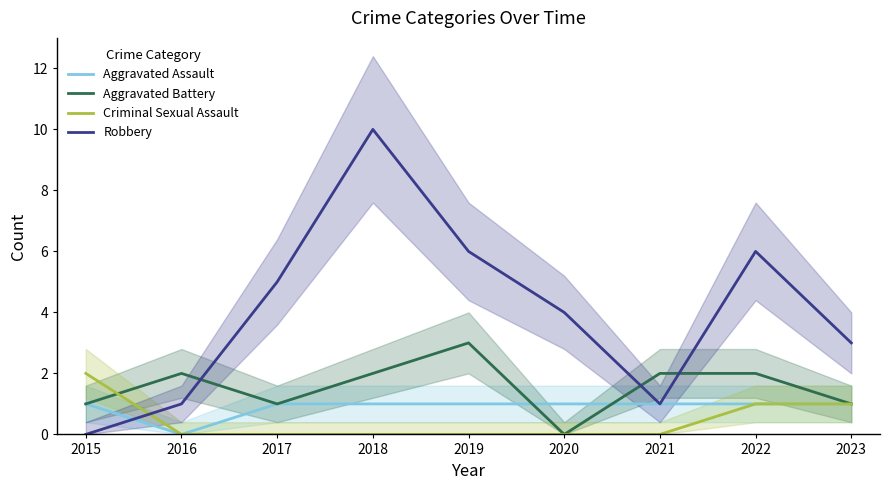

True or false: Robbery and Aggravated Battery cross at least once.

True